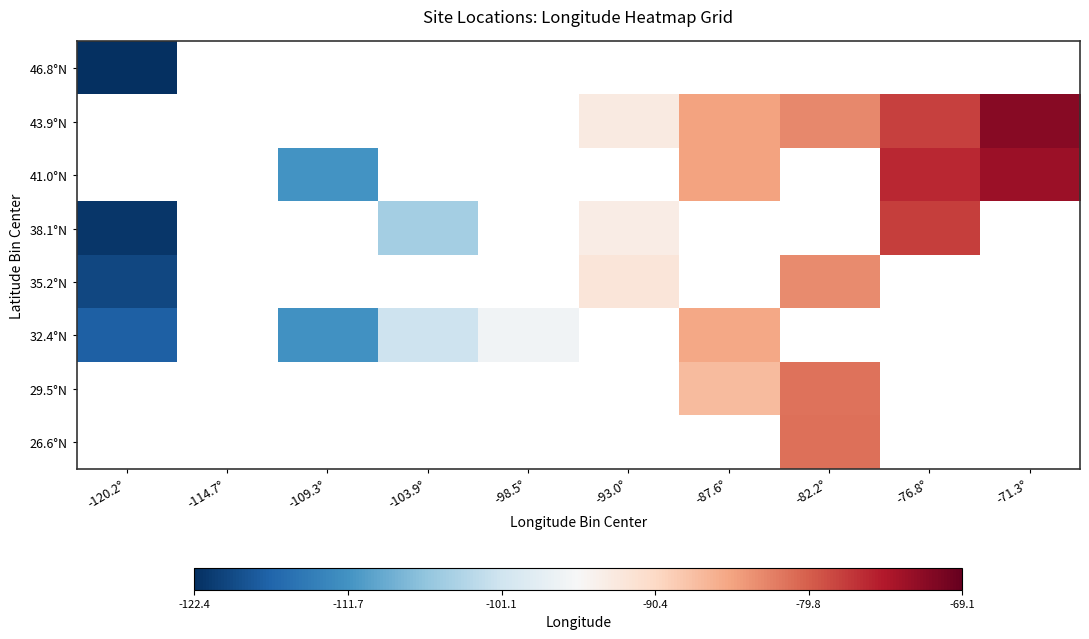

Which series has the largest range (max minus min)?

38.1°N